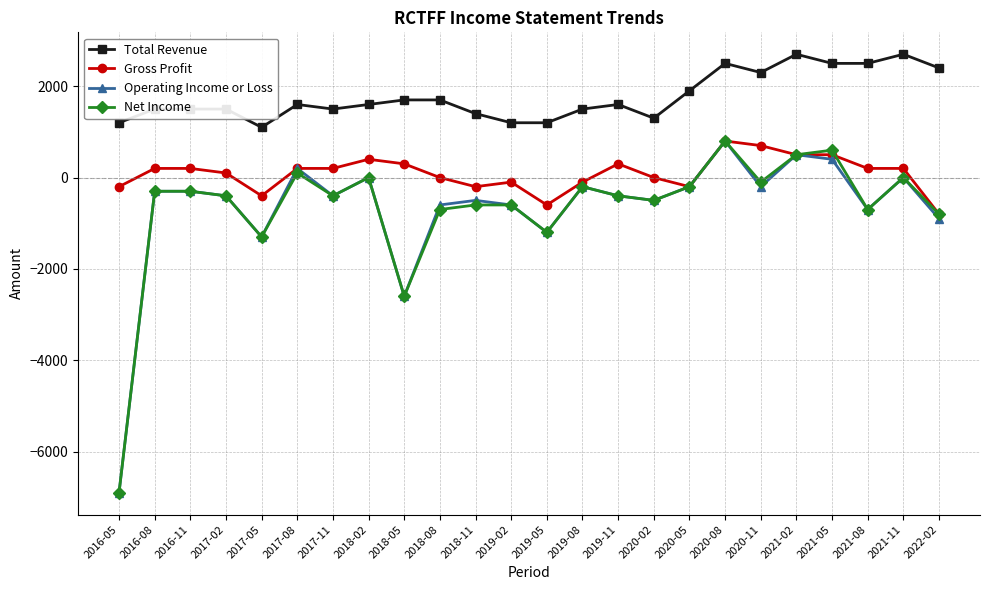

At which category is the sum across all series the highest?

2020-08